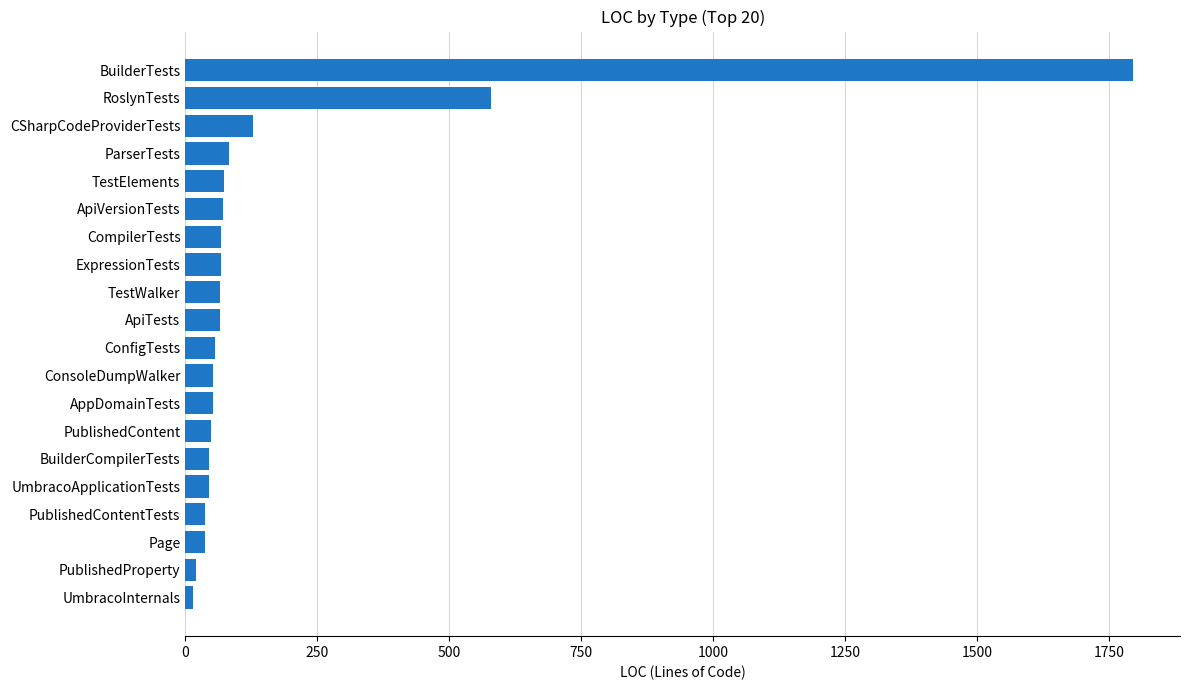

What is the label of the 4th bar from the bottom?

PublishedContentTests